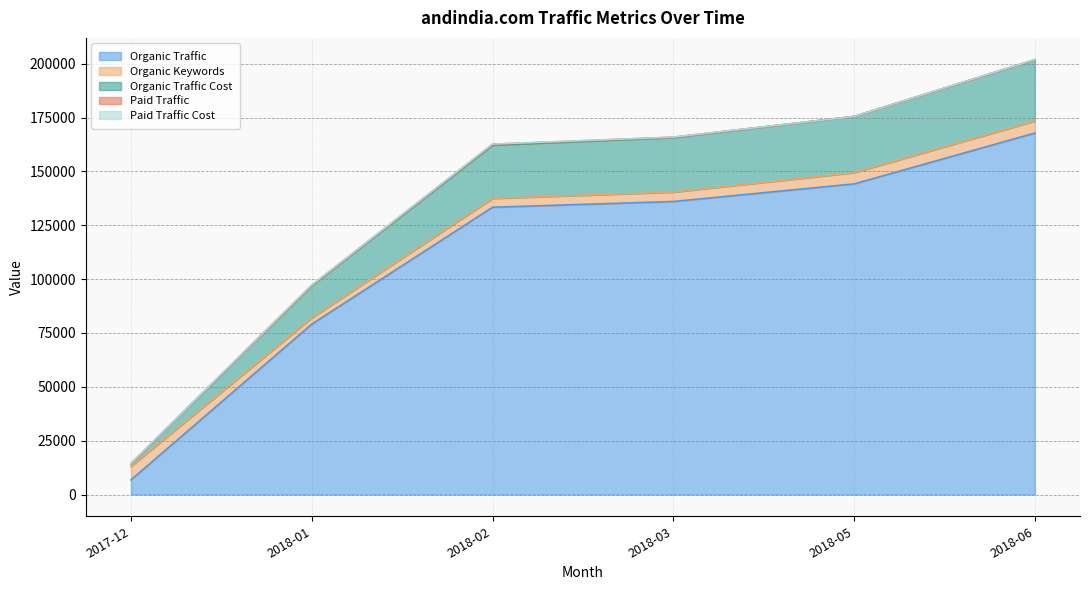

How many data points in Organic Traffic Cost are above 25335?

2